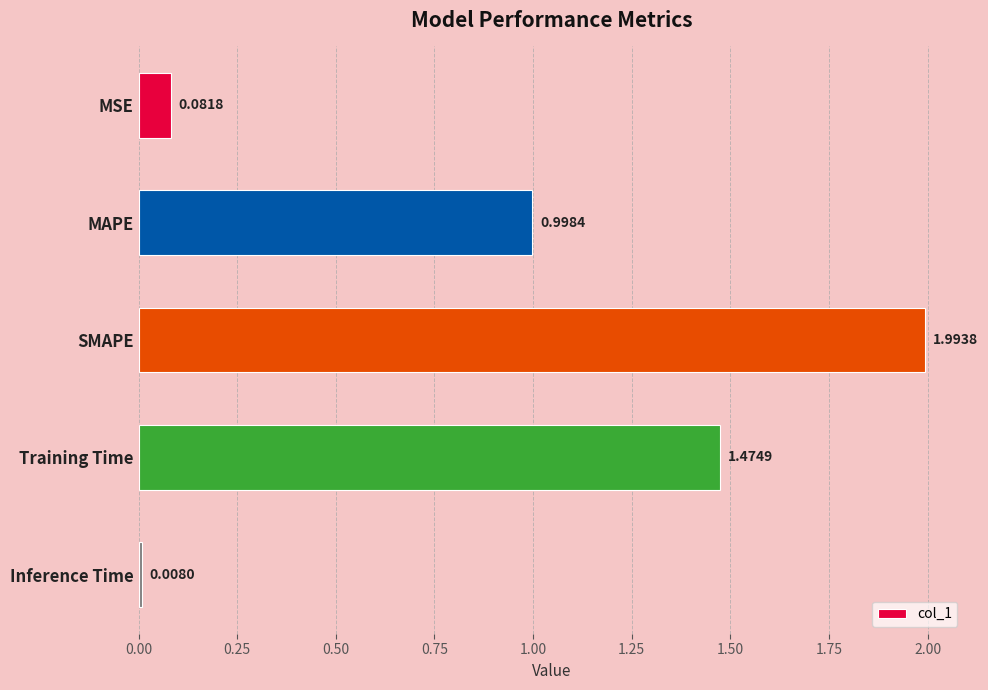

List the labels in order of value, smallest first.

Inference Time, MSE, MAPE, Training Time, SMAPE